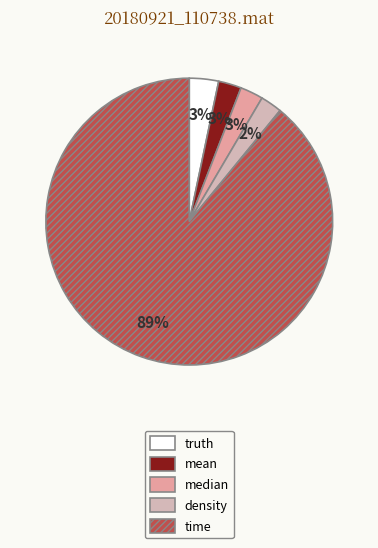

What percentage is the density slice, to the nearest percent?

2%